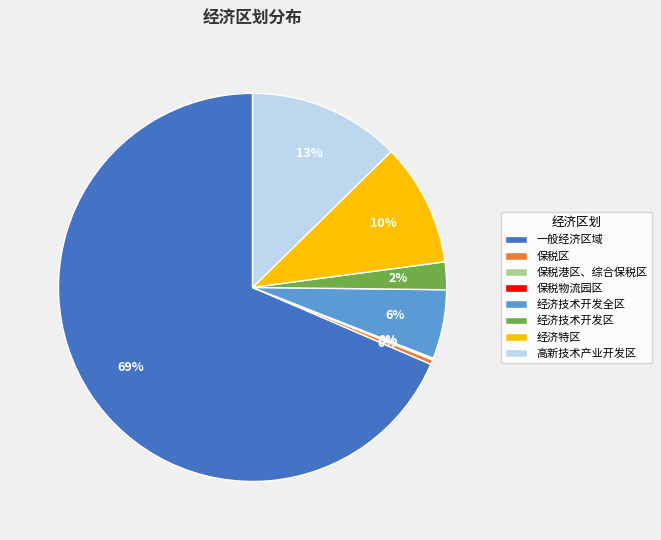

Combined, do 保税区 and 经济技术开发全区 account for over 50%?

No